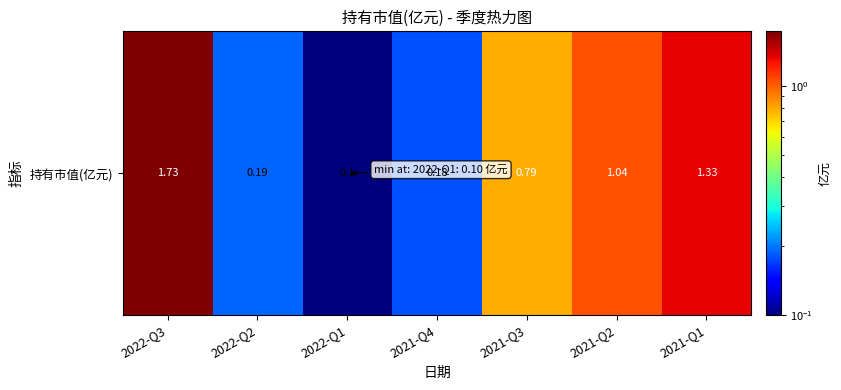

Where is the data nearest to the value 0?

2022-Q1